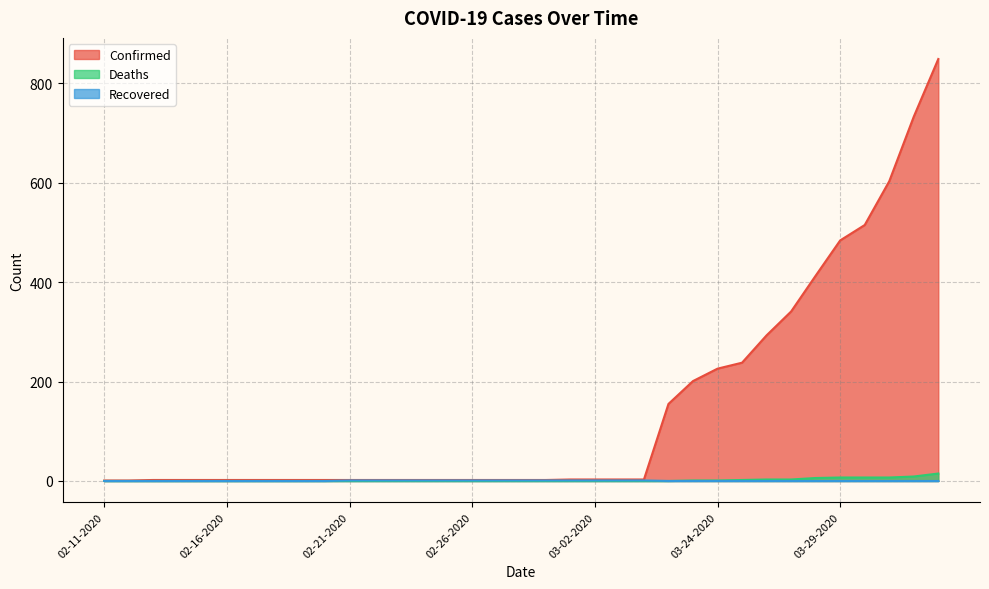

What is the value of the Confirmed point at the 23rd from the left?

3